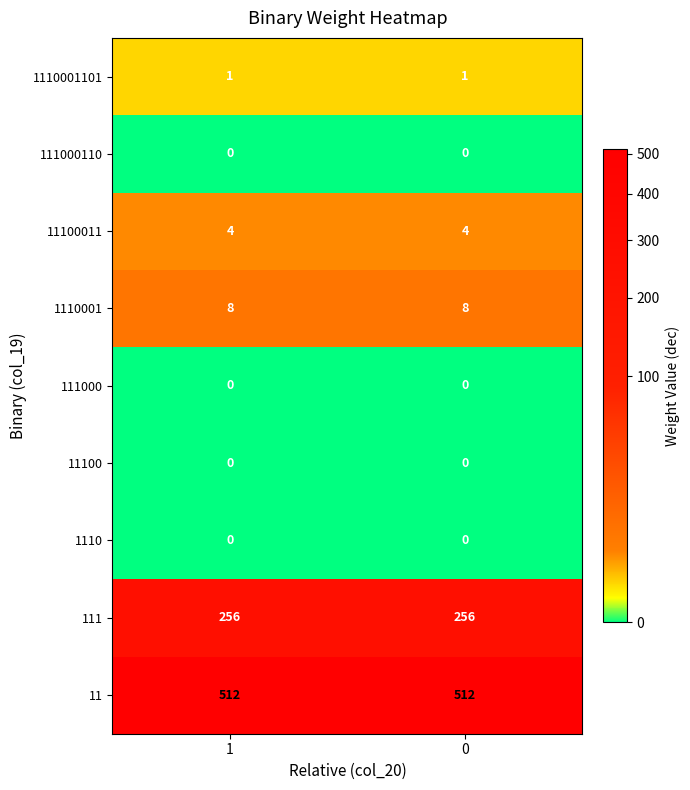

Reading right to left, extract all data points from this chart.

1110001101: 1	1
111000110: 0	0
11100011: 4	4
1110001: 8	8
111000: 0	0
11100: 0	0
1110: 0	0
111: 256	256
11: 512	512